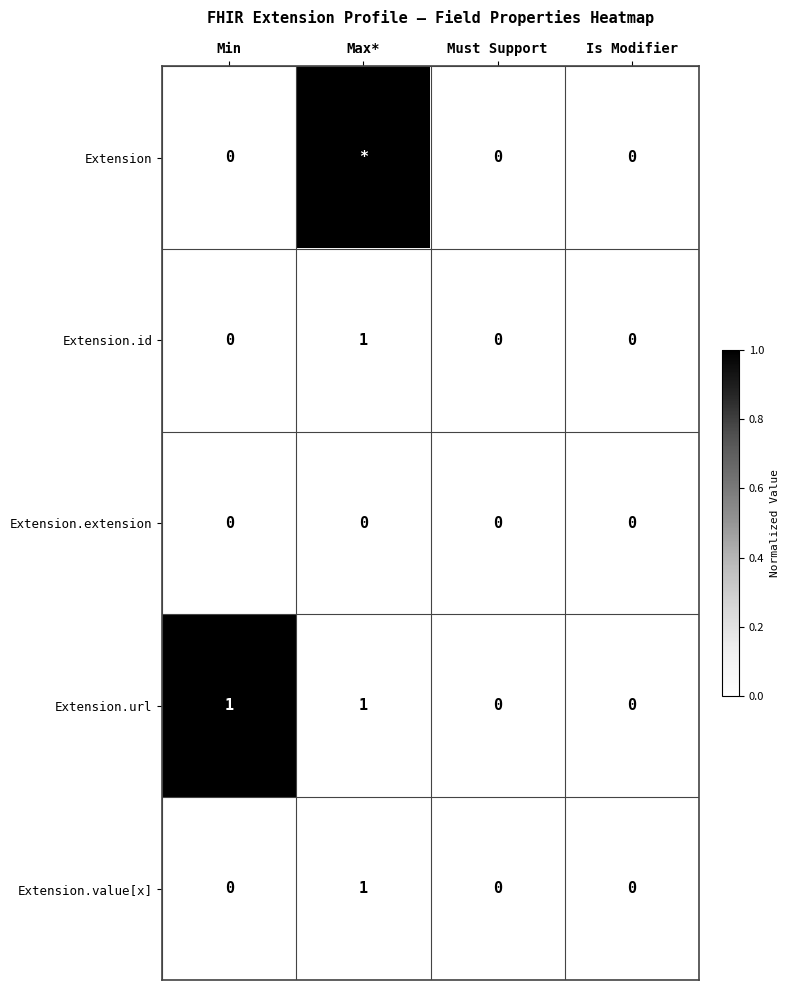

The value of Extension.url at Min is 1. True or false?

True